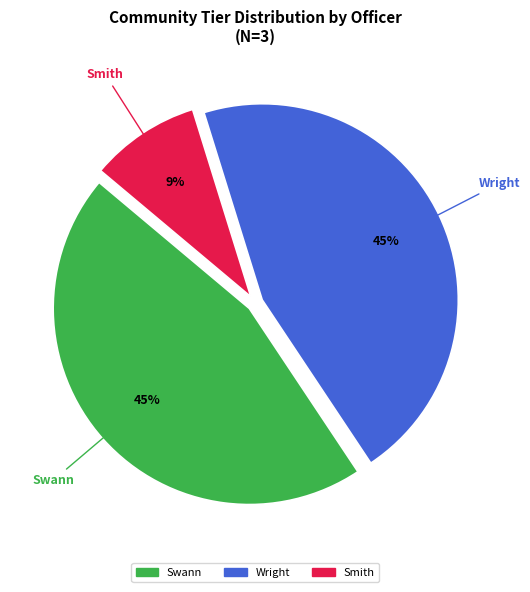

True or false: Swann accounts for 31% of the total.

False